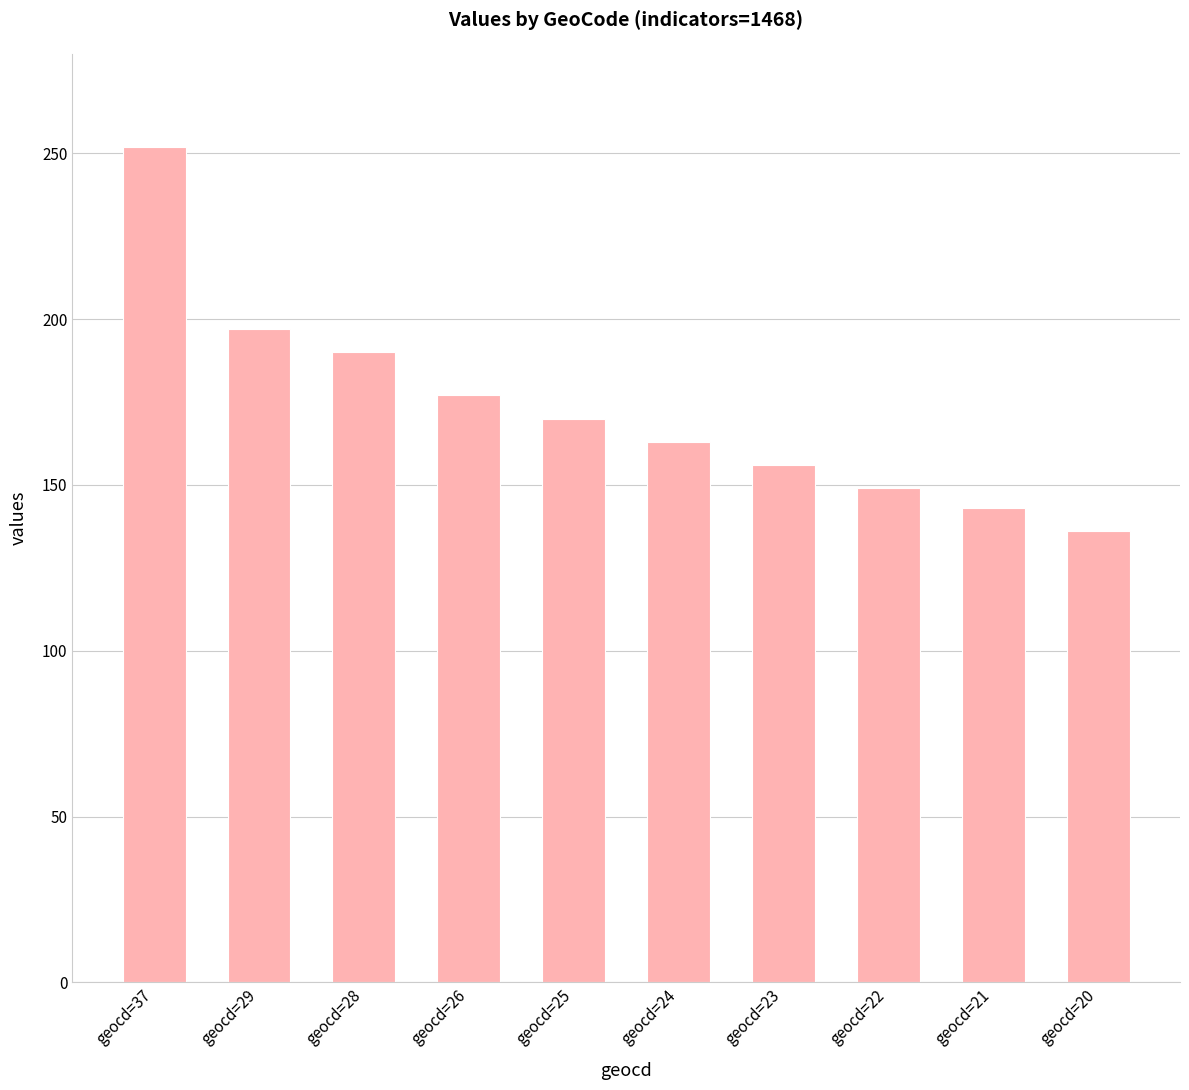

What value does the data have at geocd=29?

197